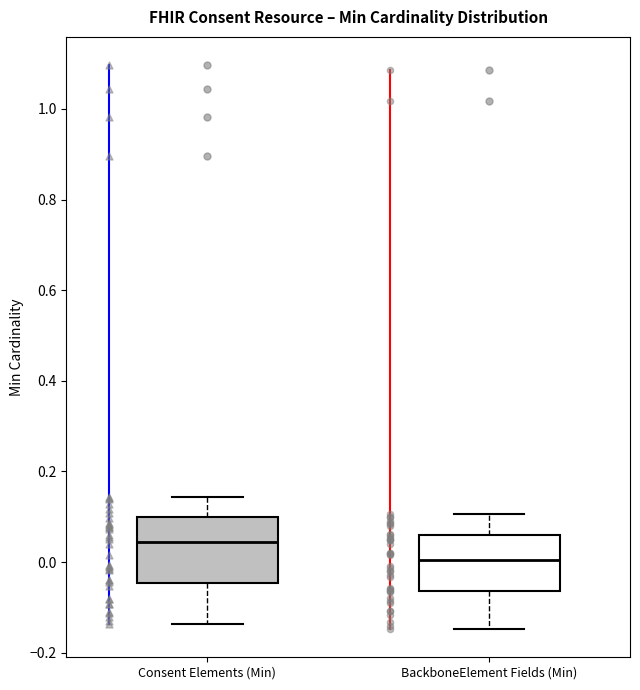

Which box has the lowest median line?

BackboneElement Fields (Min)